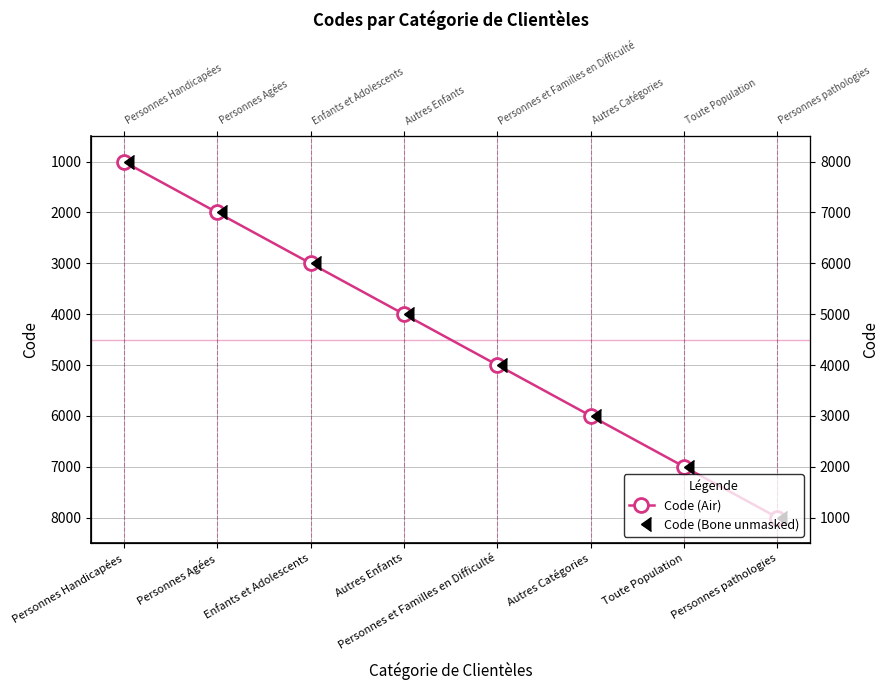

True or false: Code (Bone unmasked) has more than 2 interior local peaks.

False